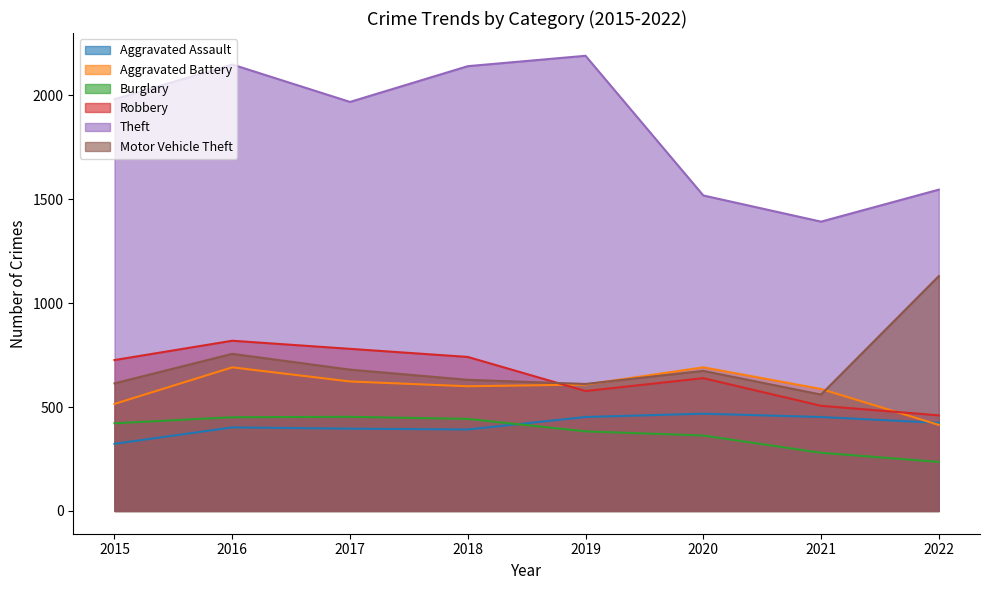

At which category does Aggravated Assault reach its first local valley?

2018